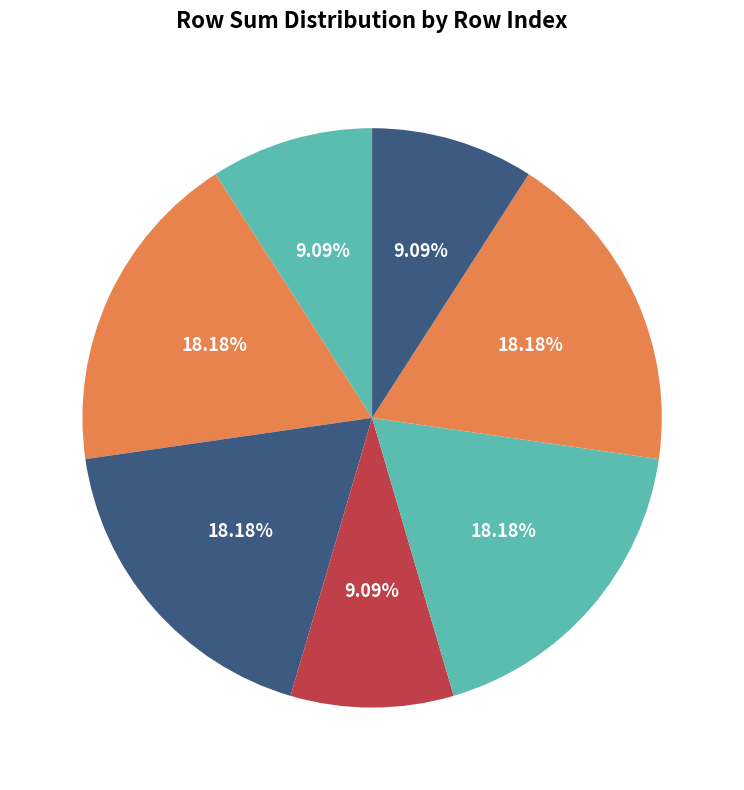

Which has a higher value, 5 or 1?

5